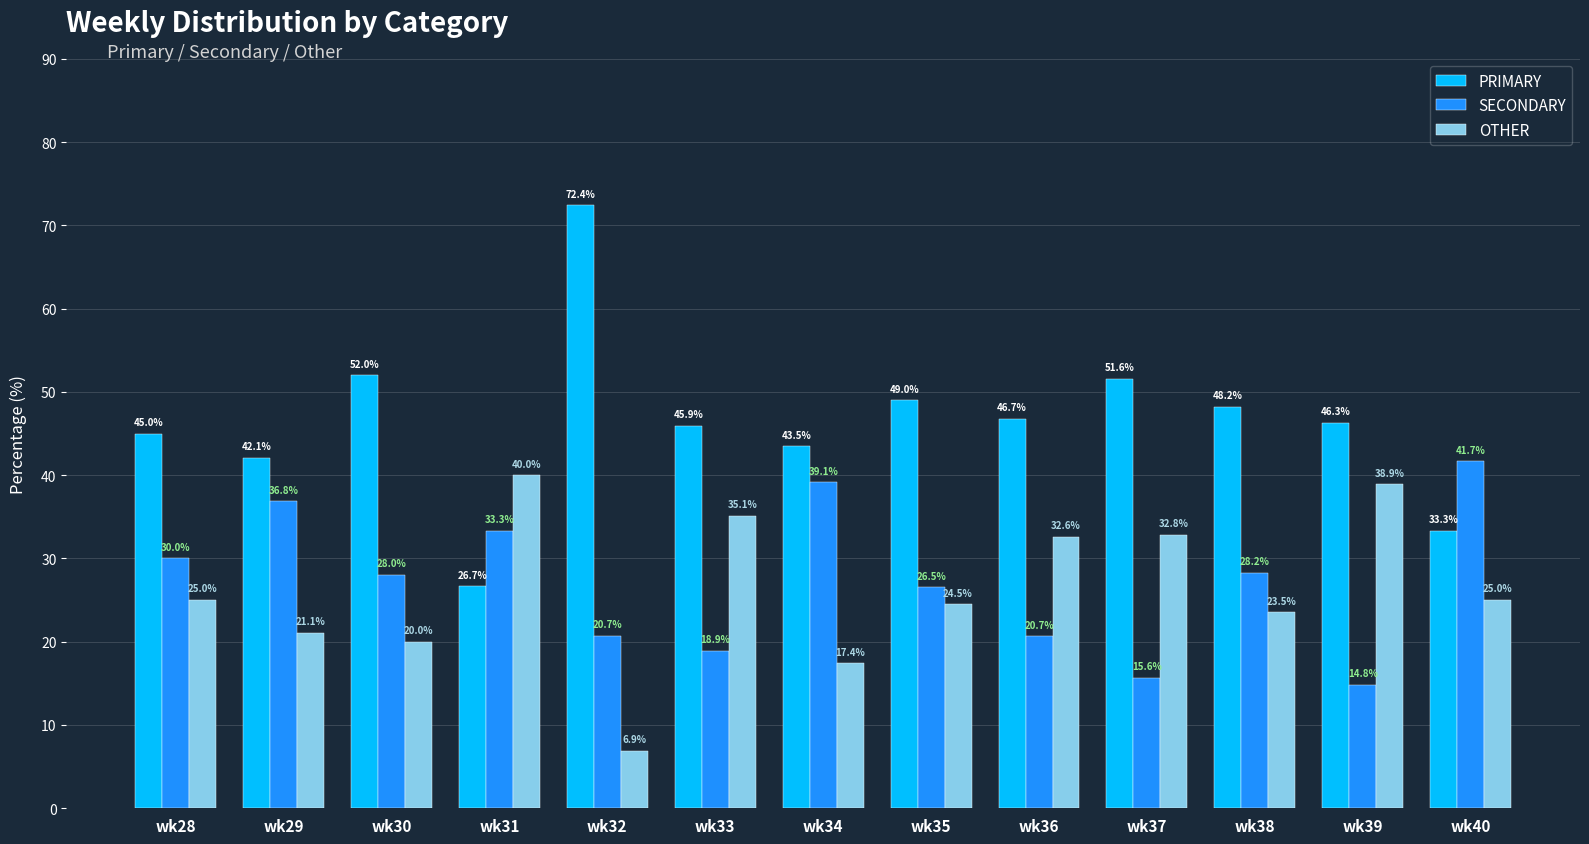

How many values in the PRIMARY series are below 46?

6